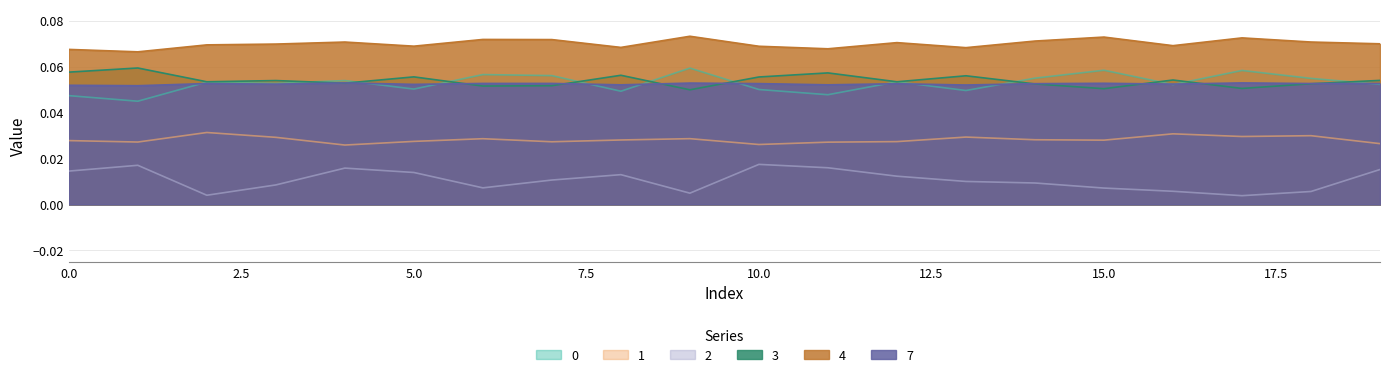

Reading left to right, list all the values displayed in this chart.

0: 0=0.0	1=0.0	2=0.1	3=0.1	4=0.1	5=0.1	6=0.1	7=0.1	8=0.0	9=0.1	10=0.1	11=0.0	12=0.1	13=0.0	14=0.1	15=0.1	16=0.1	17=0.1	18=0.1	19=0.1
1: 0=0.0	1=0.0	2=0.0	3=0.0	4=0.0	5=0.0	6=0.0	7=0.0	8=0.0	9=0.0	10=0.0	11=0.0	12=0.0	13=0.0	14=0.0	15=0.0	16=0.0	17=0.0	18=0.0	19=0.0
2: 0=0.0	1=0.0	2=0.0	3=0.0	4=0.0	5=0.0	6=0.0	7=0.0	8=0.0	9=0.0	10=0.0	11=0.0	12=0.0	13=0.0	14=0.0	15=0.0	16=0.0	17=0.0	18=0.0	19=0.0
3: 0=0.1	1=0.1	2=0.1	3=0.1	4=0.1	5=0.1	6=0.1	7=0.1	8=0.1	9=0.0	10=0.1	11=0.1	12=0.1	13=0.1	14=0.1	15=0.1	16=0.1	17=0.1	18=0.1	19=0.1
4: 0=0.1	1=0.1	2=0.1	3=0.1	4=0.1	5=0.1	6=0.1	7=0.1	8=0.1	9=0.1	10=0.1	11=0.1	12=0.1	13=0.1	14=0.1	15=0.1	16=0.1	17=0.1	18=0.1	19=0.1
7: 0=0.1	1=0.1	2=0.1	3=0.1	4=0.1	5=0.1	6=0.1	7=0.1	8=0.1	9=0.1	10=0.1	11=0.1	12=0.1	13=0.1	14=0.1	15=0.1	16=0.1	17=0.1	18=0.1	19=0.1